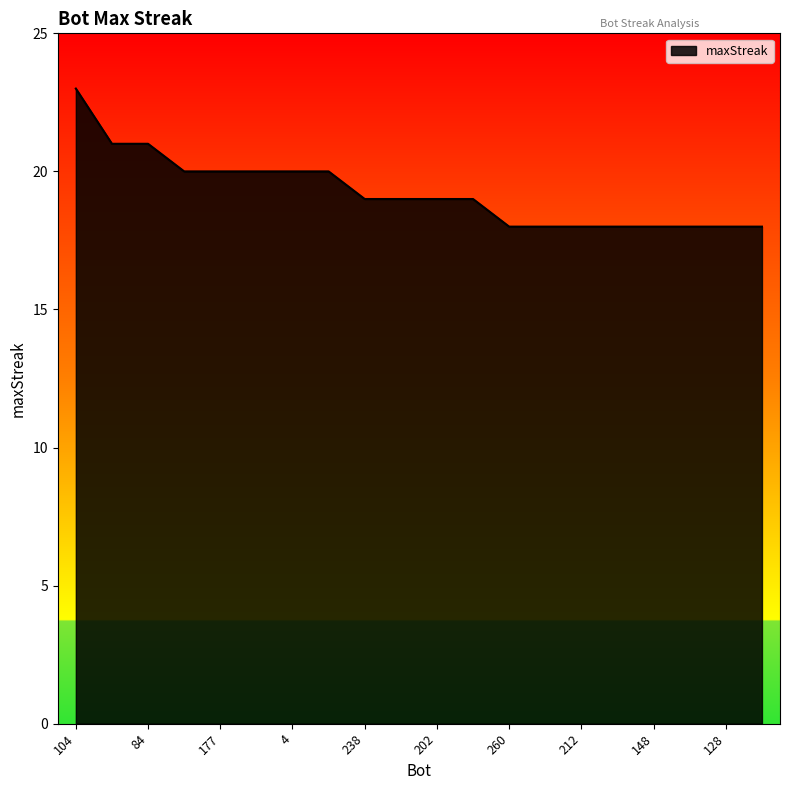

What is the minimum value shown in the chart?

18